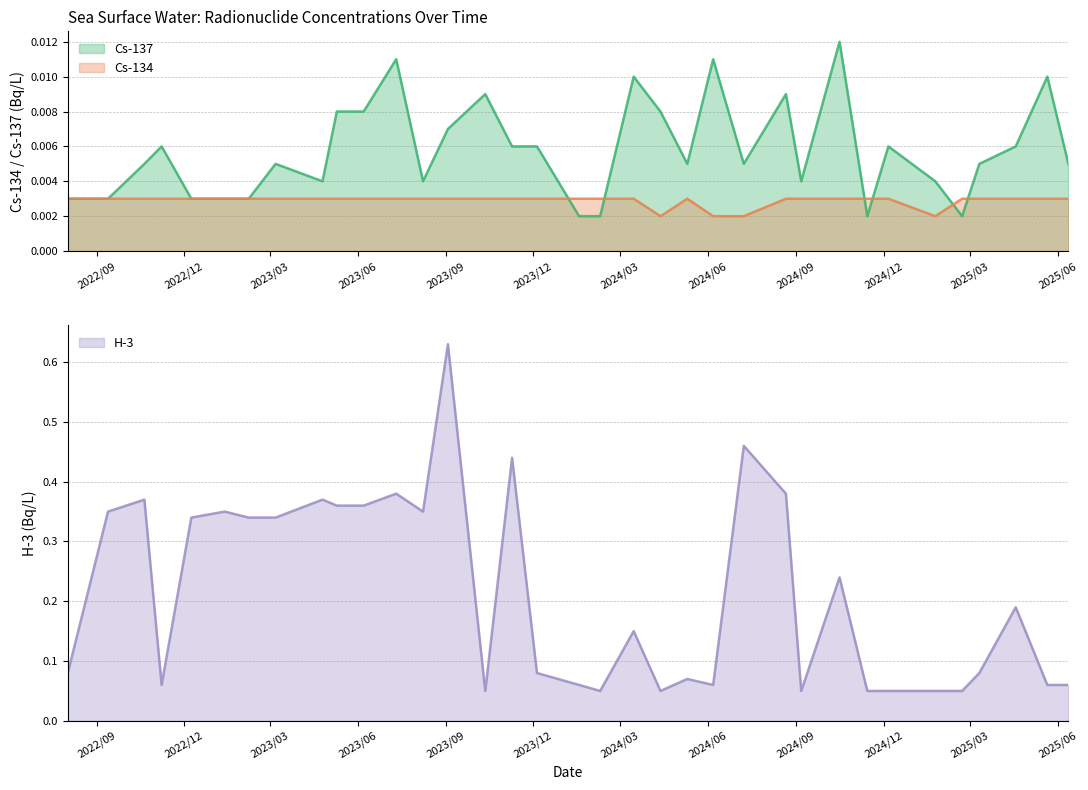

Between 2025/02/21 and 2024/12/06, which series saw the biggest shift?

Cs-137